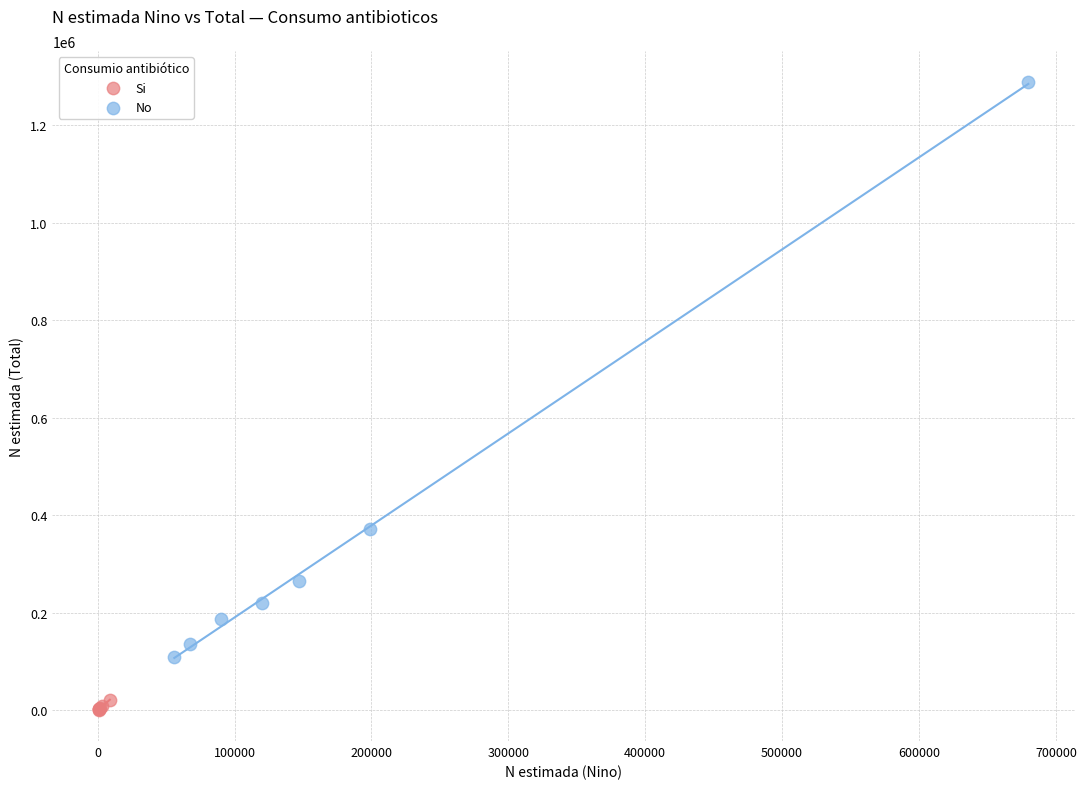

Which series contains the lowest Y value?

Si